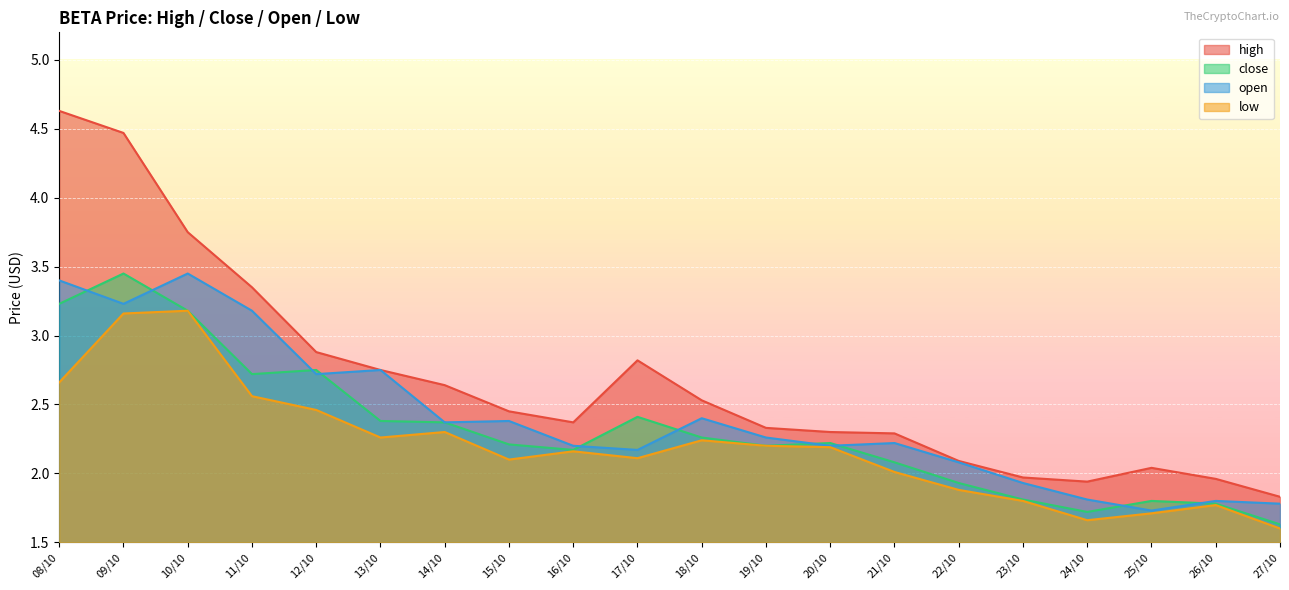

True or false: close and high intersect in this chart.

False